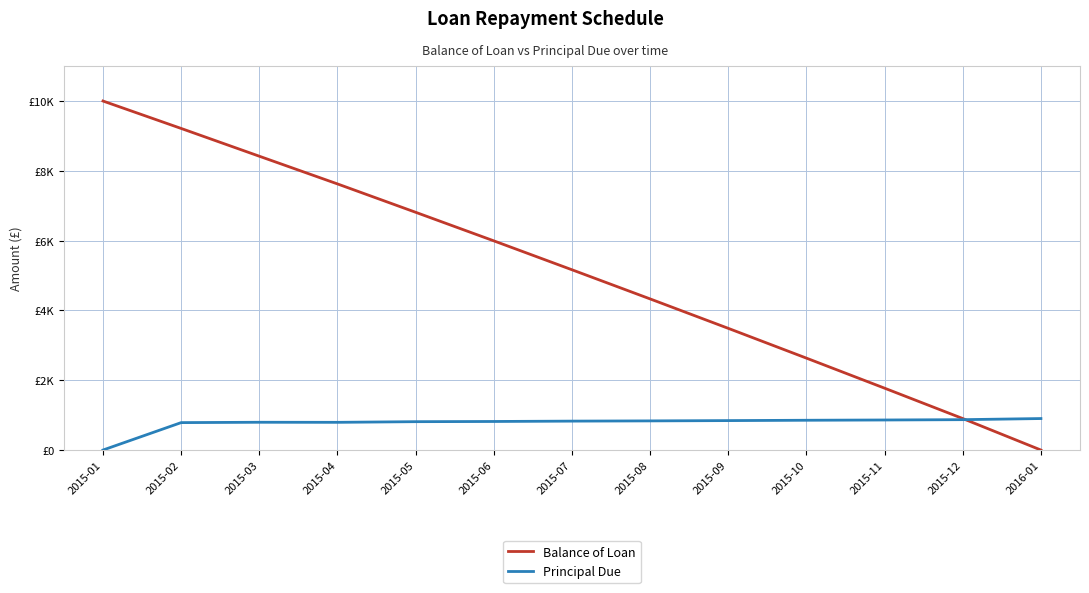

After their last crossing, which series has the higher values: Balance of Loan or Principal Due?

Principal Due